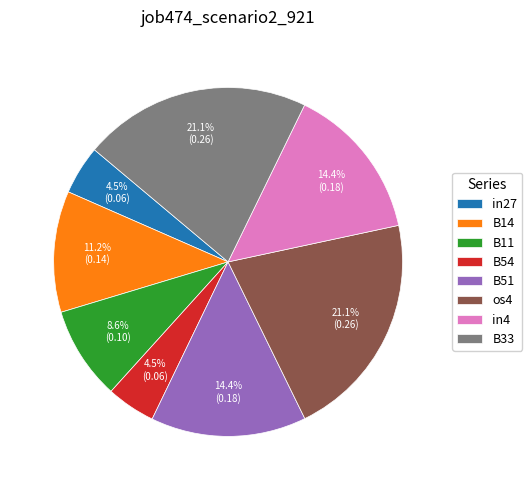

How much of the chart is everything except in4?

85.6%